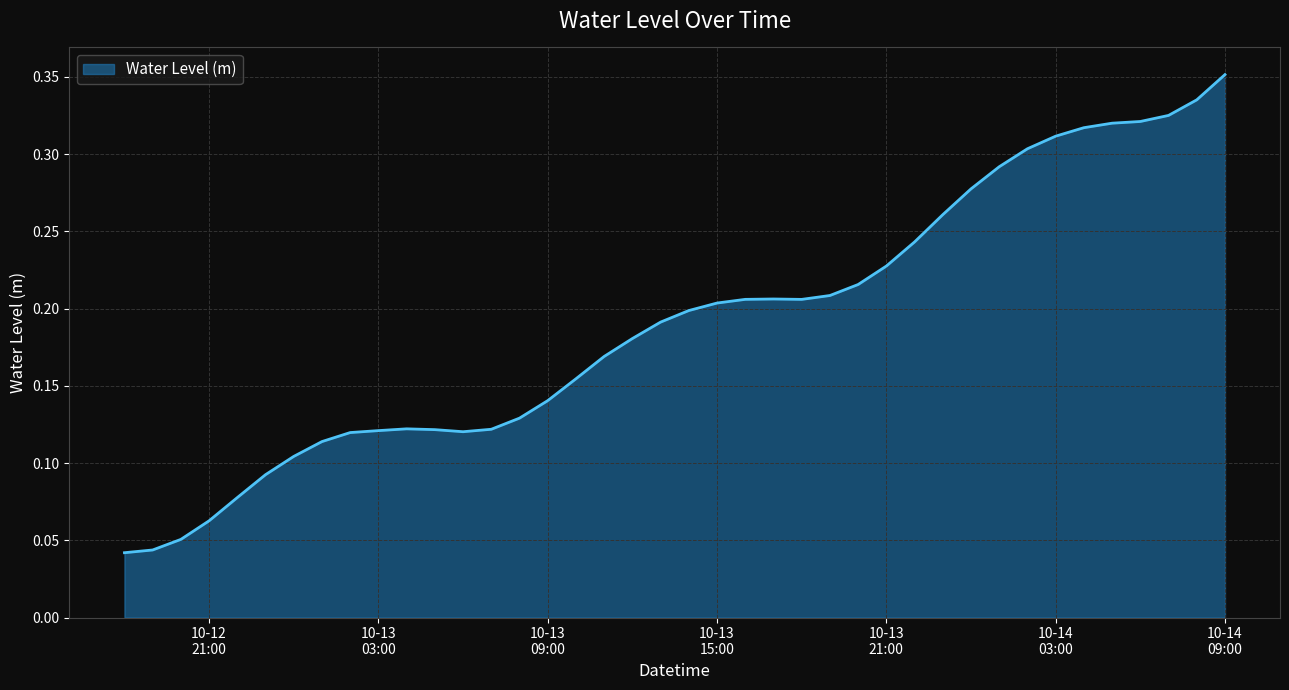

How many lines are shown in the chart?

1